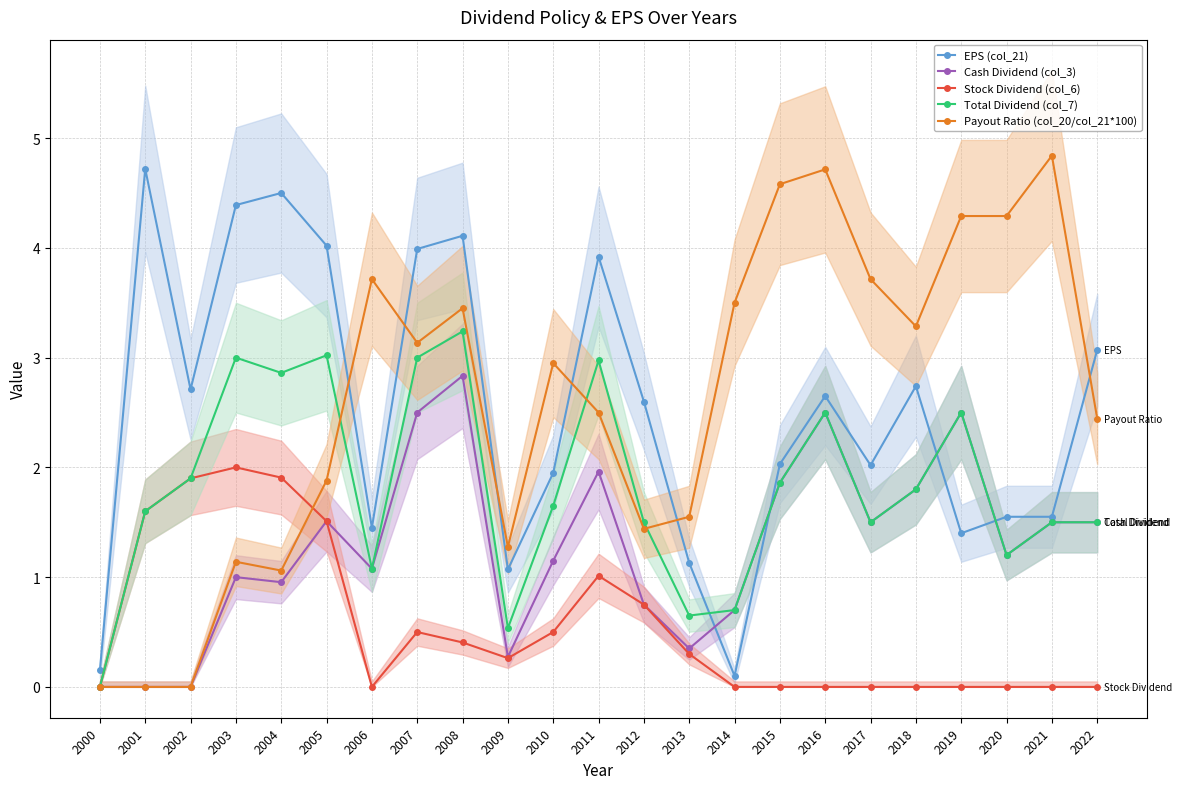

True or false: Total Dividend (col_7) has more than 0 points higher than both neighbors.

True